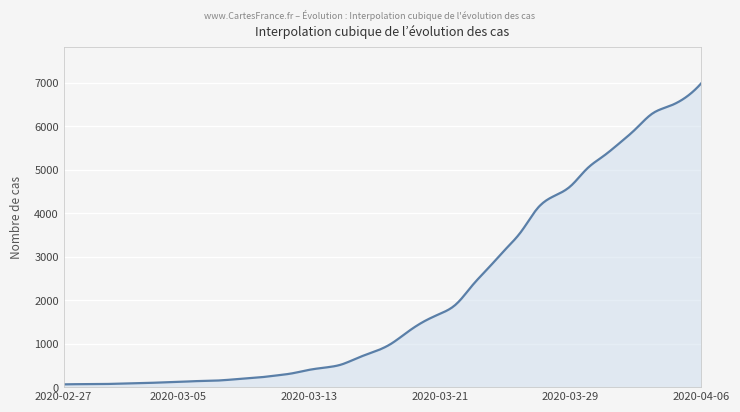

What is the greatest value displayed?

6994.0